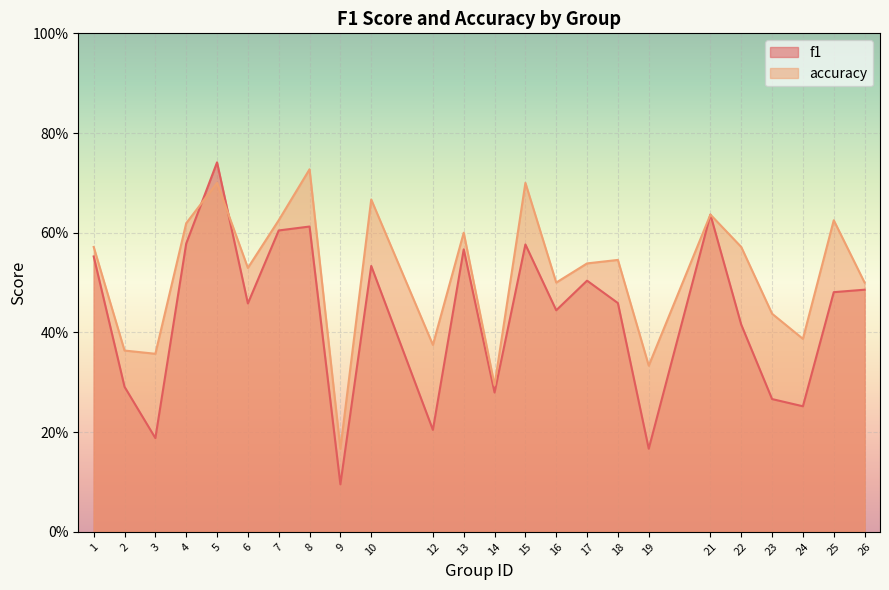

Rank the series by their maximum value, from lowest to highest.

accuracy, f1